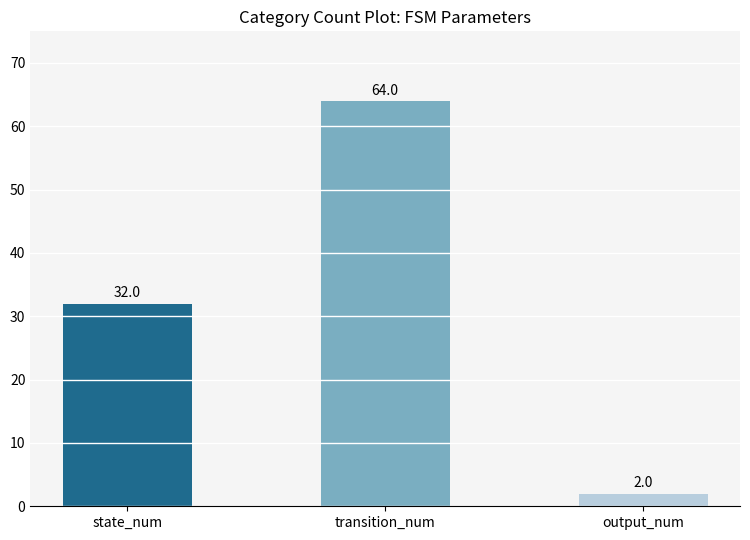

List the labels in order of value, smallest first.

output_num, state_num, transition_num